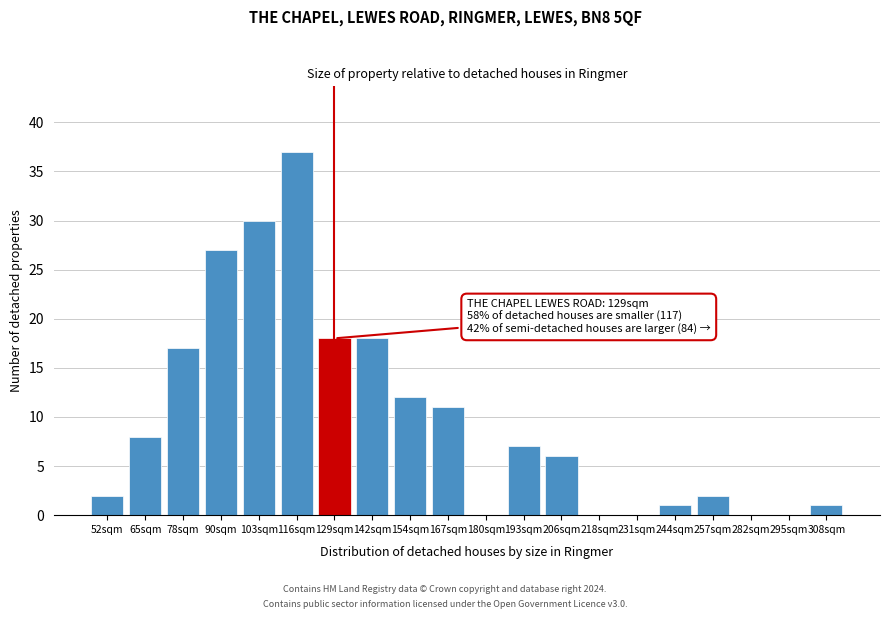

Reading left to right, extract all data points from this chart.

52sqm=2	65sqm=8	78sqm=17	90sqm=27	103sqm=30	116sqm=37	129sqm=18	142sqm=18	154sqm=12	167sqm=11	180sqm=0	193sqm=7	206sqm=6	218sqm=0	231sqm=0	244sqm=1	257sqm=2	282sqm=0	295sqm=0	308sqm=1